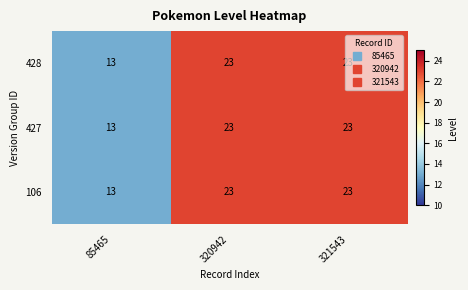

What is the average value of the 427 series?

20